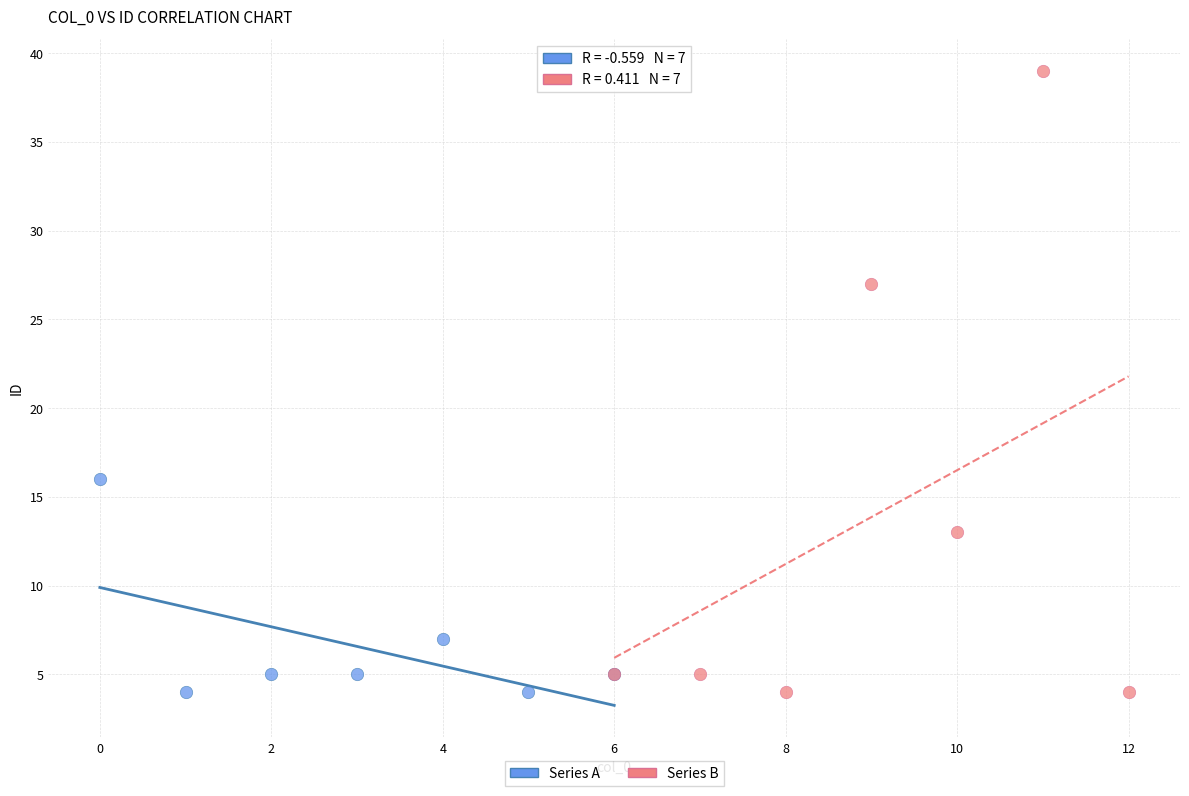

Which series has the widest spread of Y values?

Series B